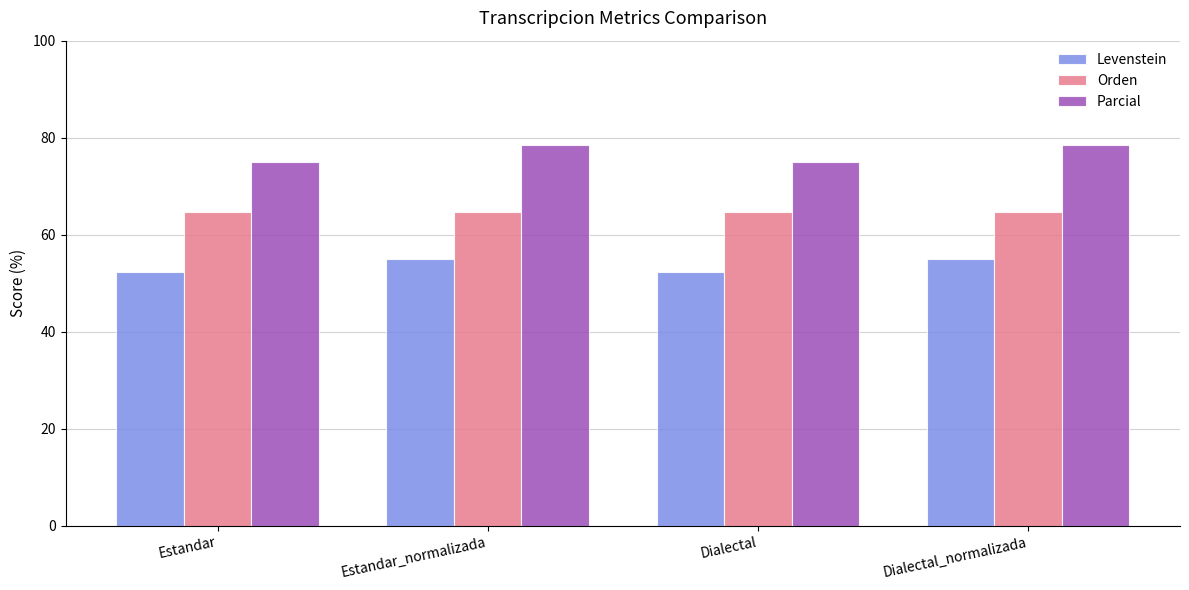

Is the value of Orden at Estandar greater than the value of Parcial at Dialectal?

No